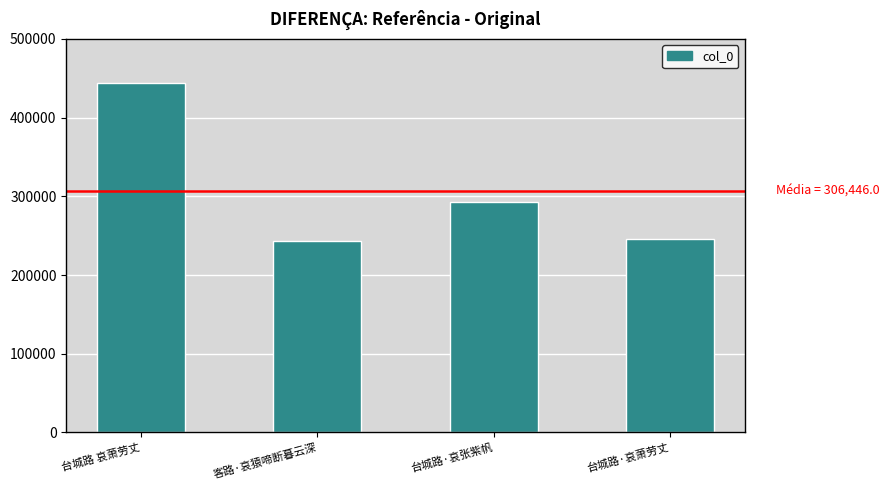

Read the value at 台城路·哀萧劳丈, to the nearest 50.

246250